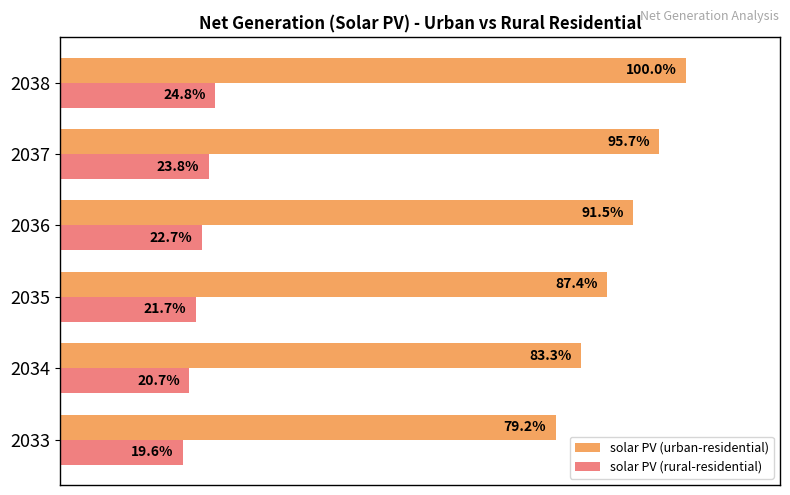

Between 2033 and 2034, which series saw the biggest shift?

solar PV (urban-residential)